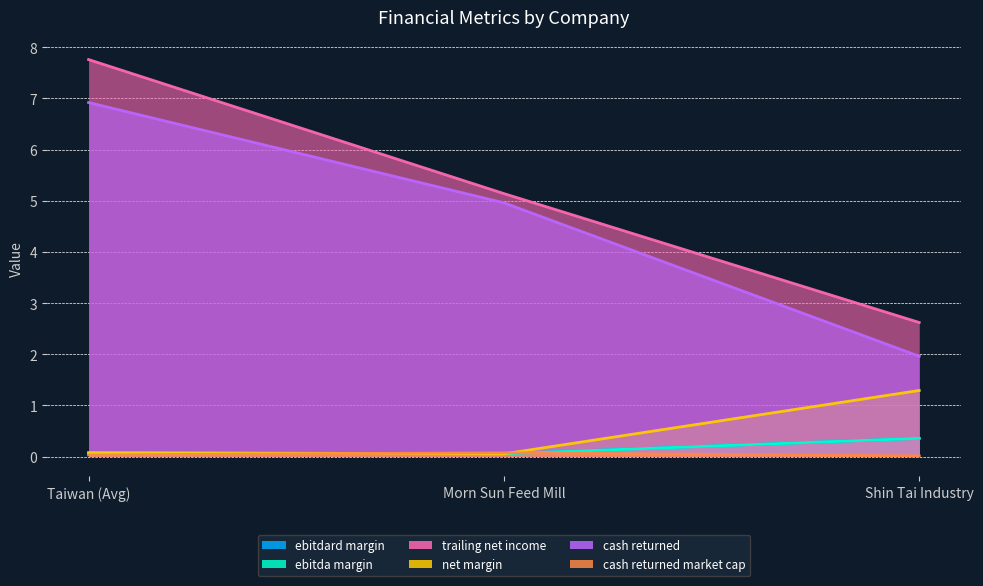

At how many categories does at least one series exceed 1?

3